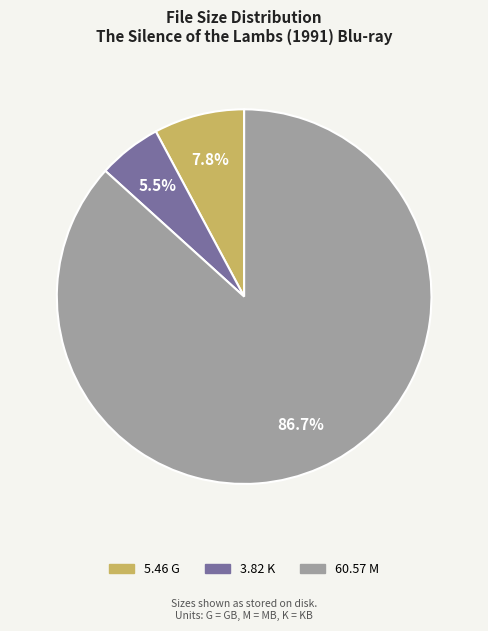

What is the majority slice?

60.57 M